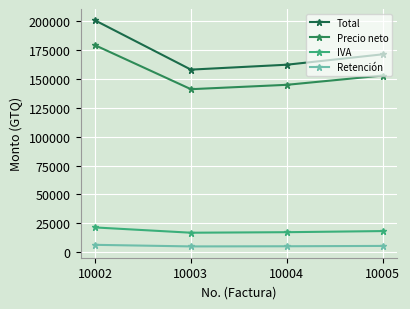

True or false: Precio neto and IVA cross at least once.

False